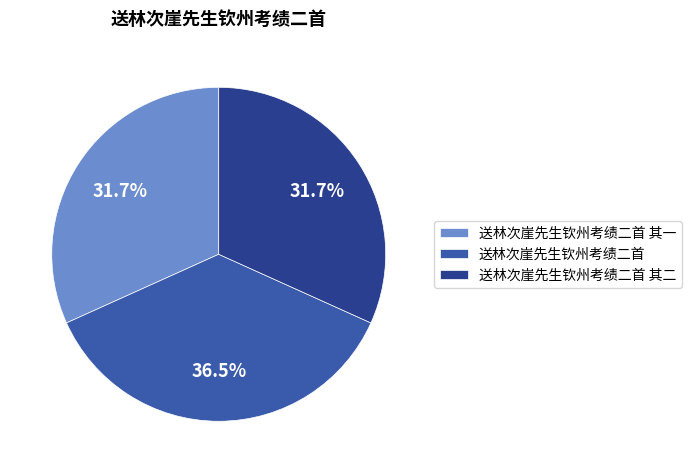

Is the sum of 送林次崖先生钦州考绩二首 其二 and 送林次崖先生钦州考绩二首 其一 greater than half?

Yes